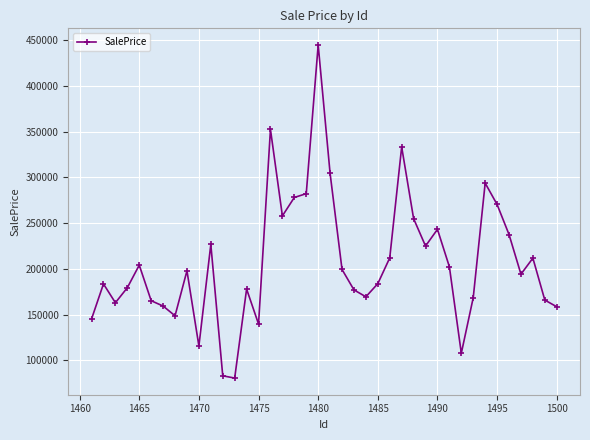

What is the value of the 1st point from the left?

145289.9